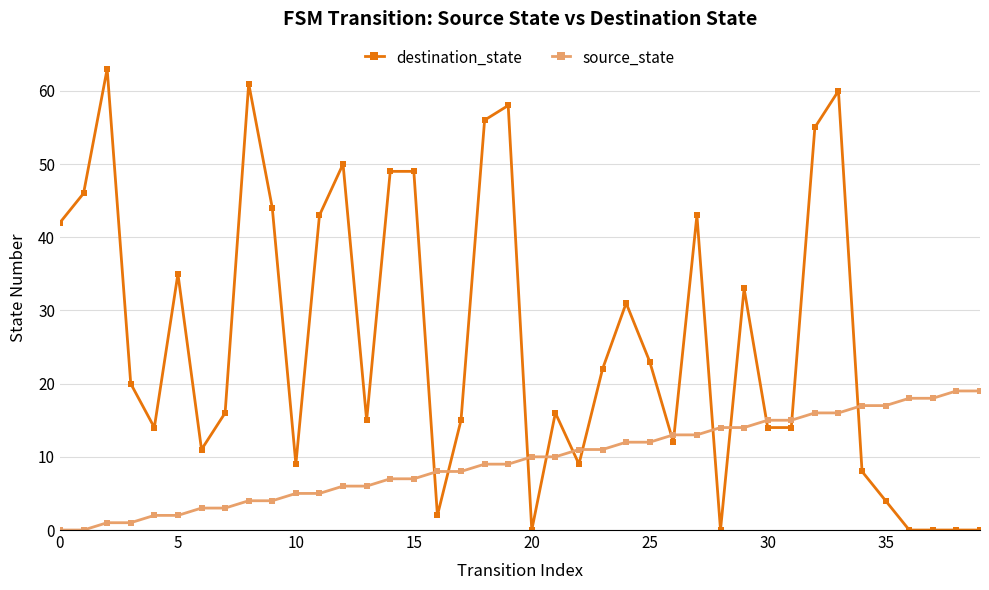

Which series has the largest total across all categories?

destination_state